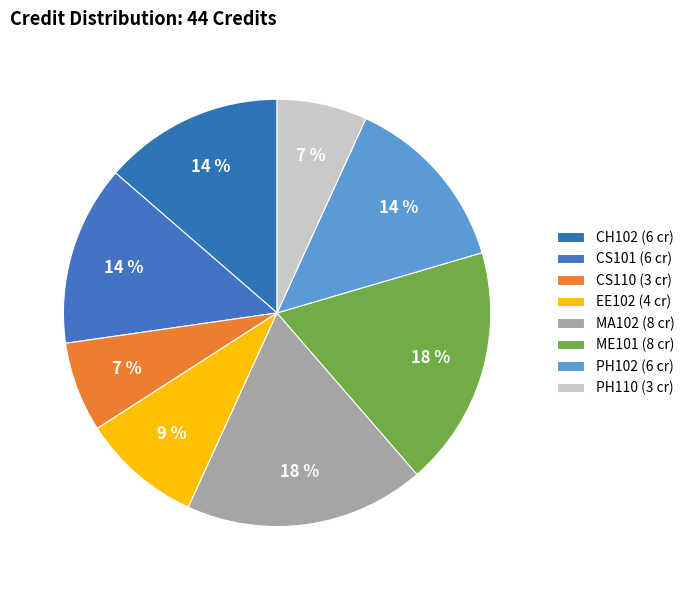

How many slices are in this pie chart?

8